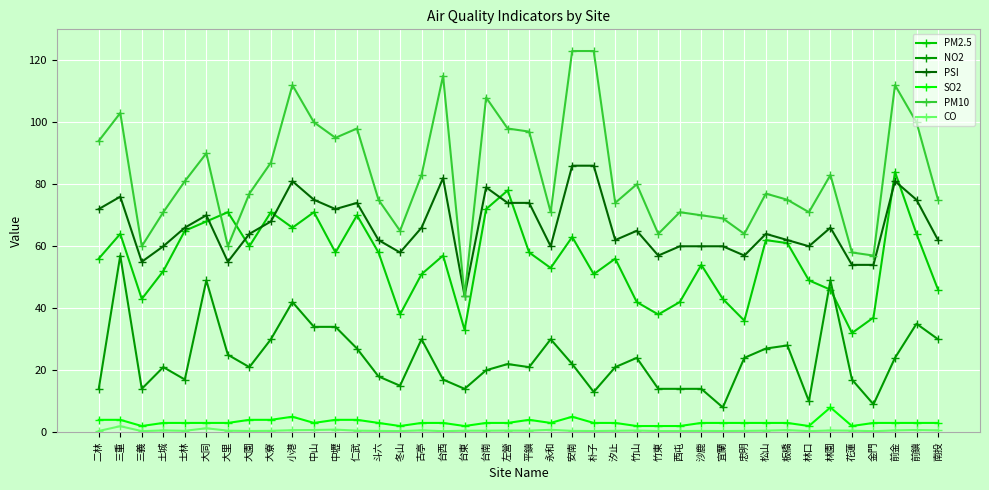

What is the difference between the second highest and second lowest values in the PM10 series?

66.0